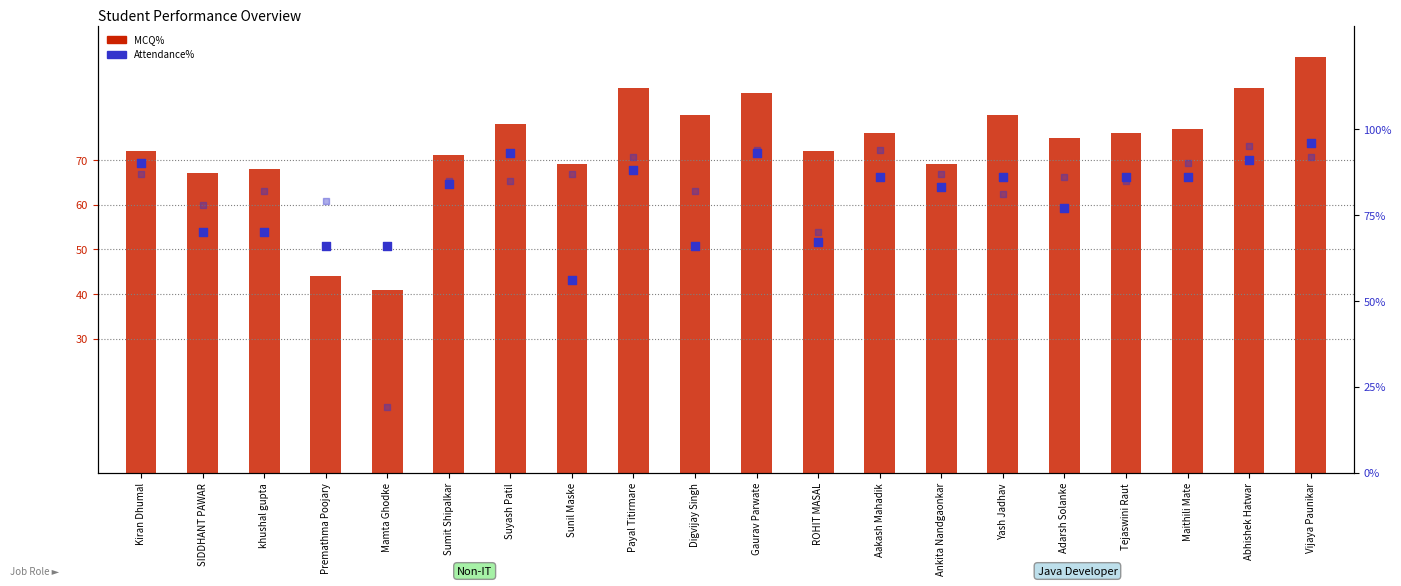

At which category is the sum across all series the highest?

Vijaya Paunikar